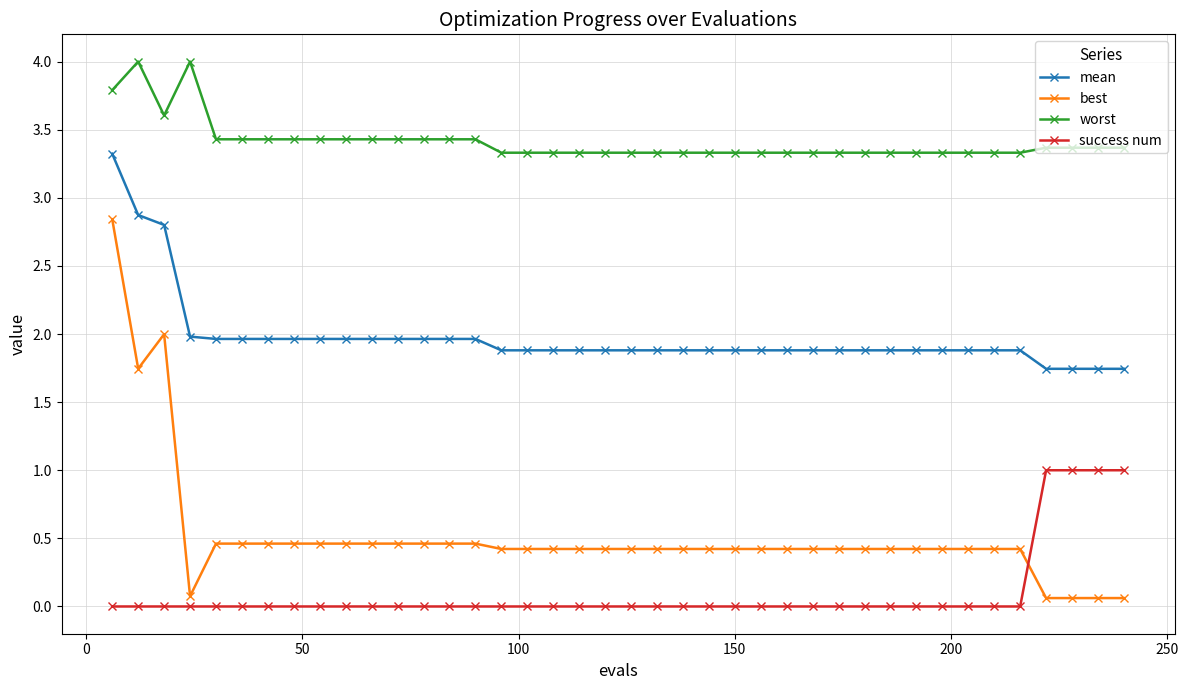

What is the maximum value shown in the chart?

4.0